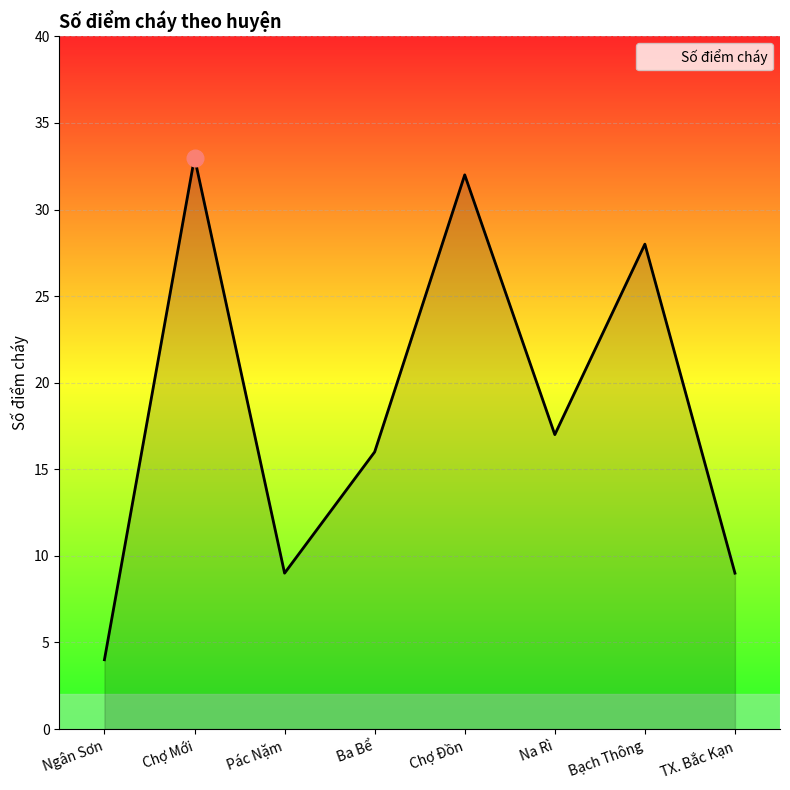

Which has a higher value, Na Rì or Ba Bể?

Na Rì